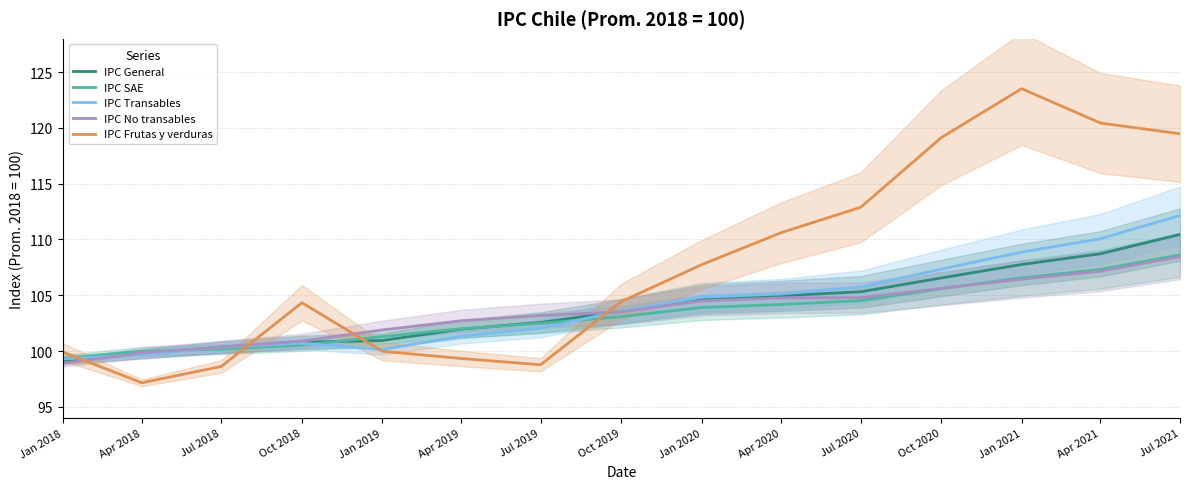

The IPC Frutas y verduras series shows 222.1 at Jan 2021. True or false?

False